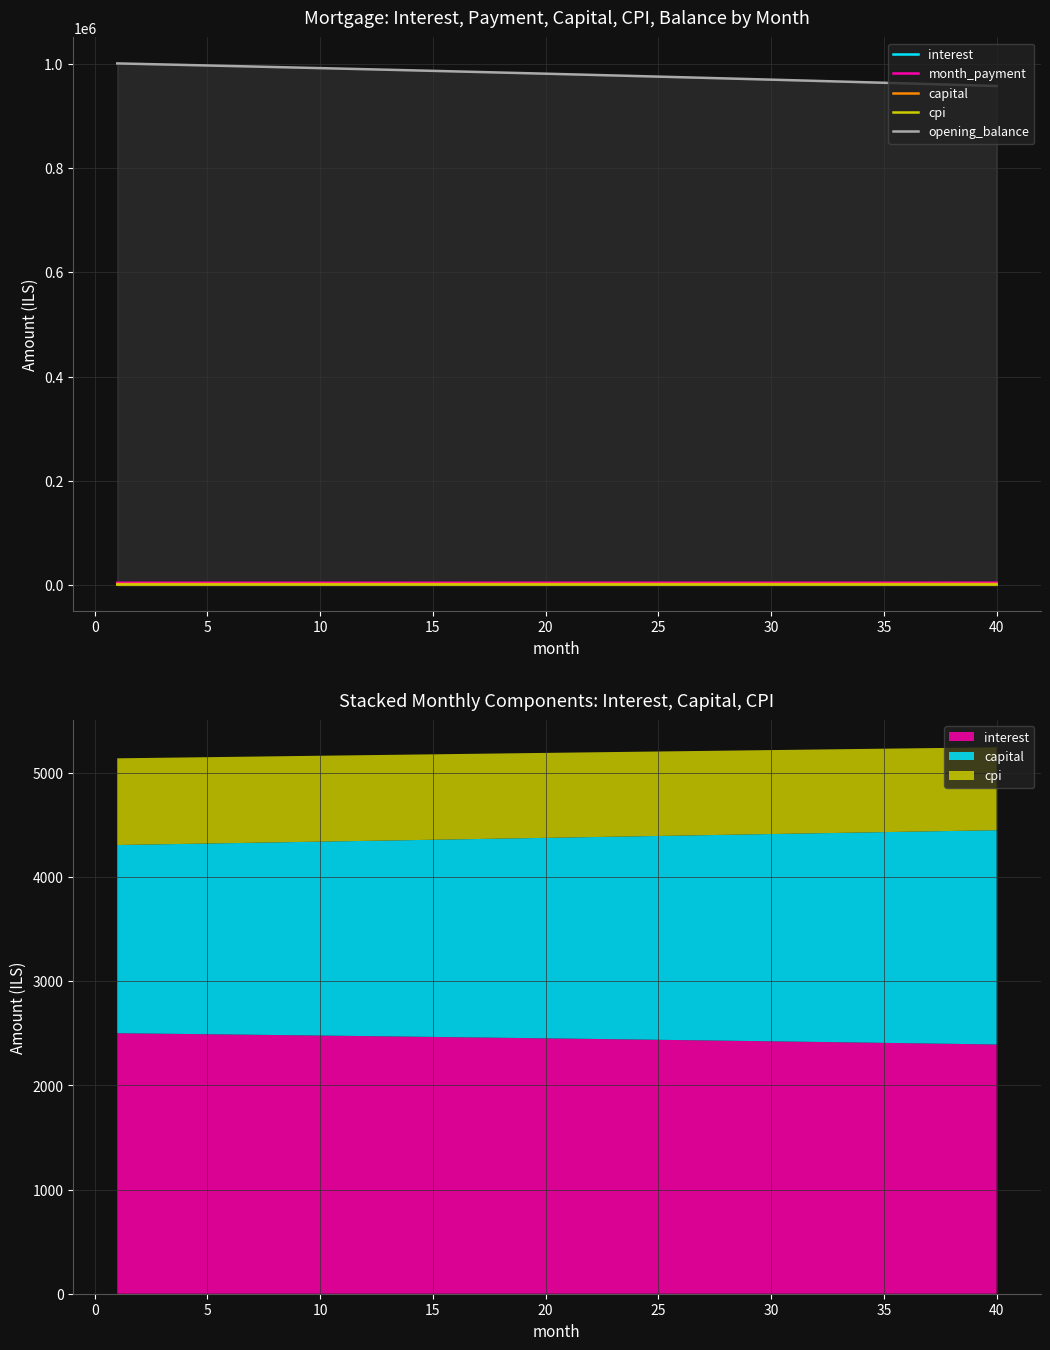

What is the minimum value for capital?

1807.4